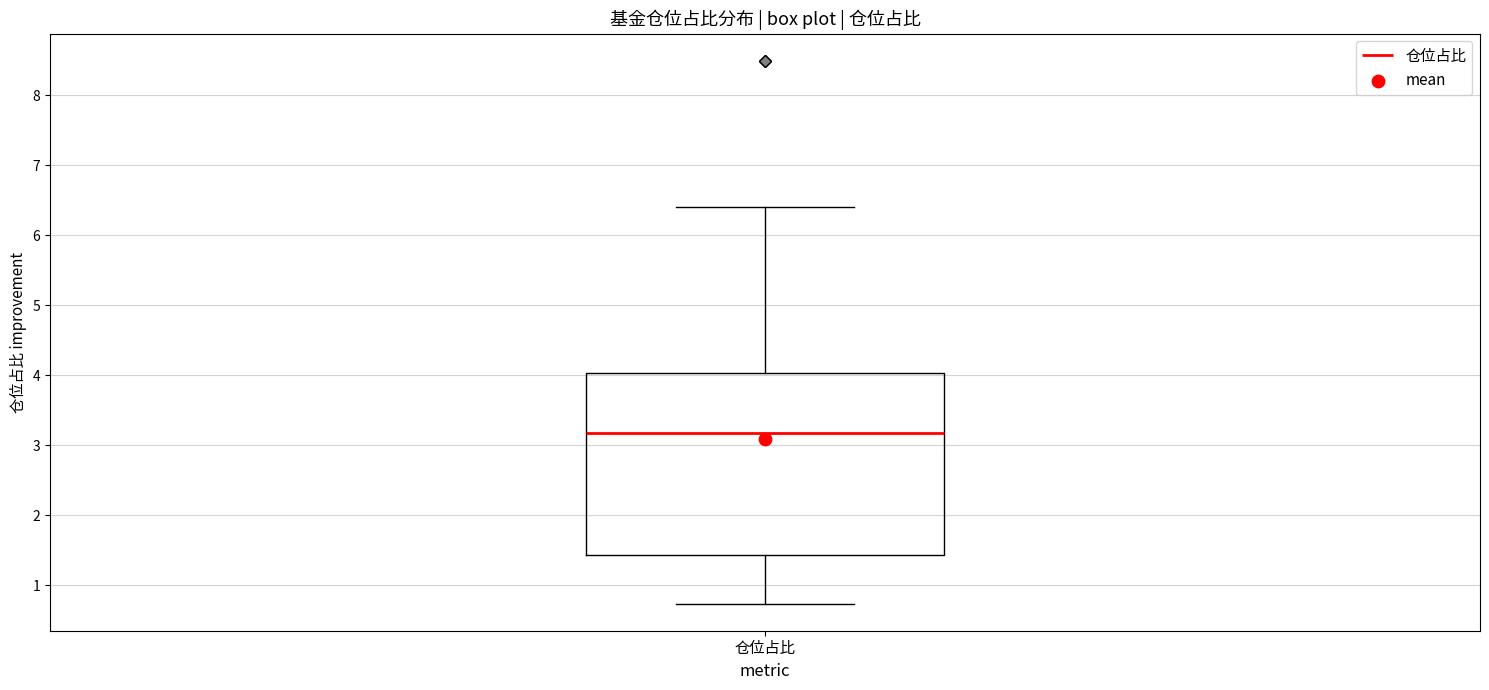

Transcribe this box plot: give where the median line is, the range the box spans, and where the two whiskers end, as read against the y-axis. The values are not printed on the chart, so give them approximately, as read against the axis.

median 3.2, box 1.4 to 4.0, whiskers 0.7 to 6.4